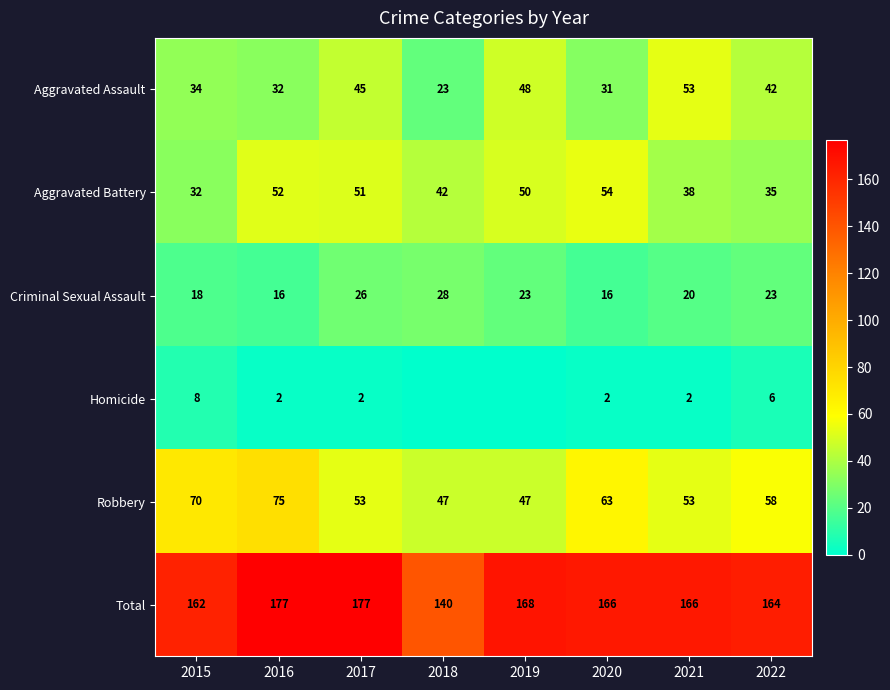

The Total series shows 177 at 2016. True or false?

True